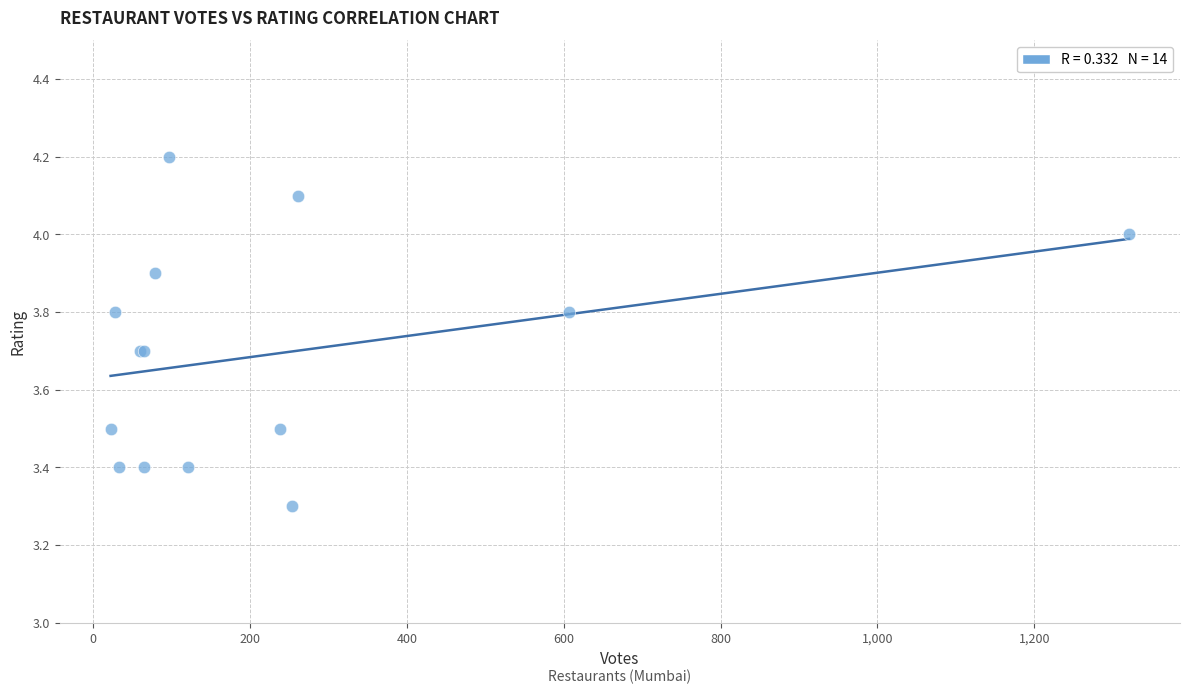

What Y value in the scatter plot is closest to 3?

3.3